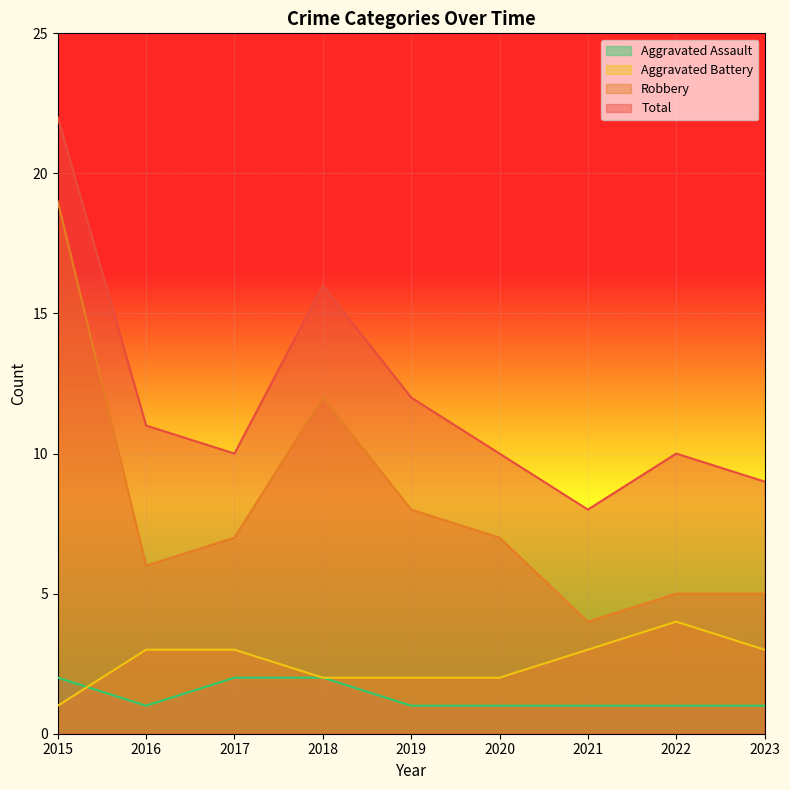

What is the sum of the Aggravated Assault values at 2017 and 2021?

3